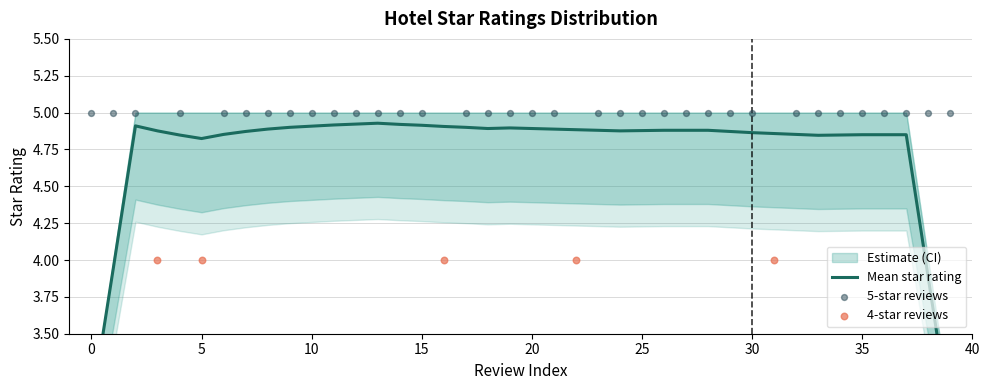

What is the total value across all series at 38?

5